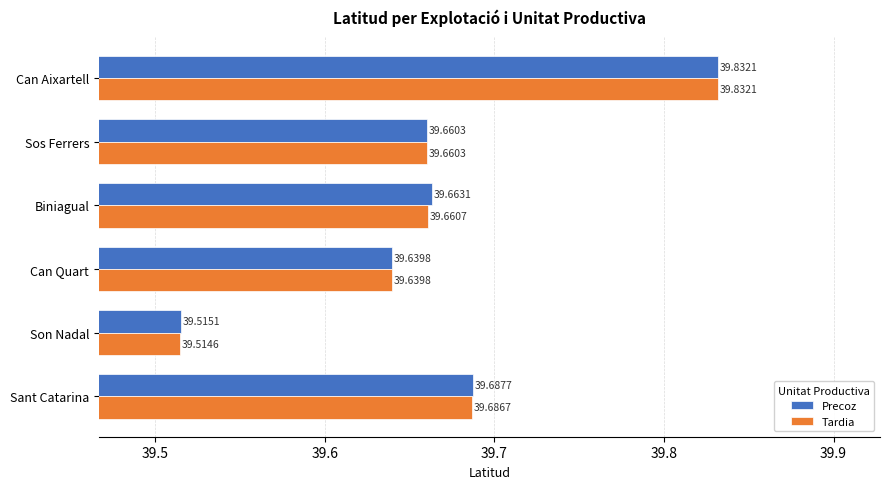

At Biniagual, list the series in order from smallest to largest.

Tardia, Precoz